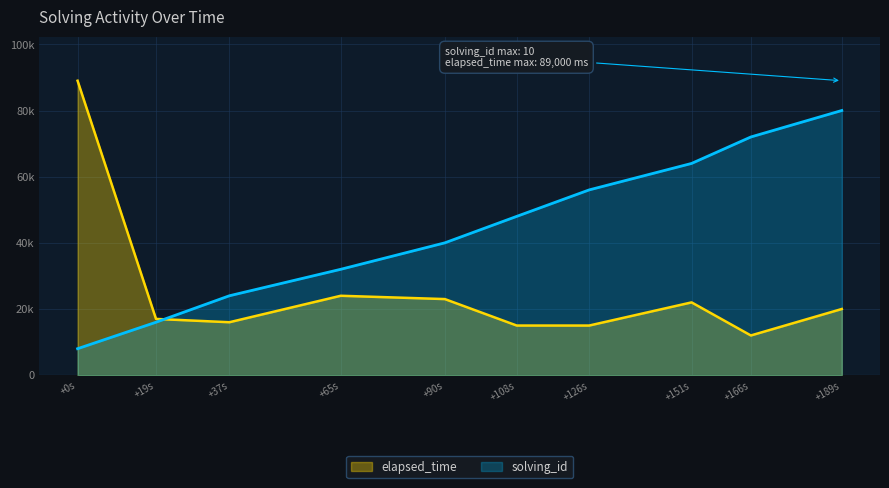

What is the minimum value shown in the chart?

8000